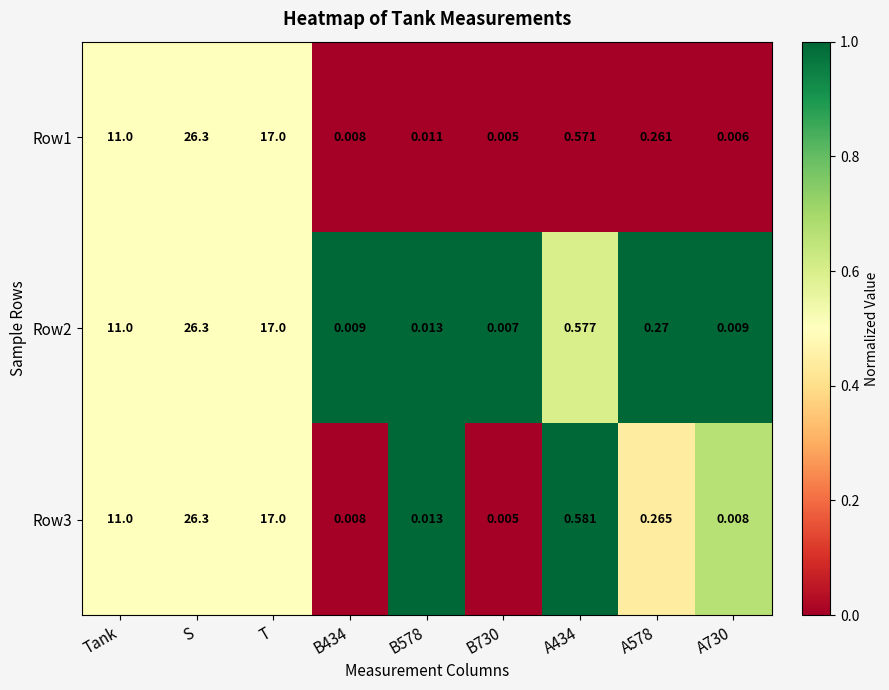

Which category has the highest value across all series?

S